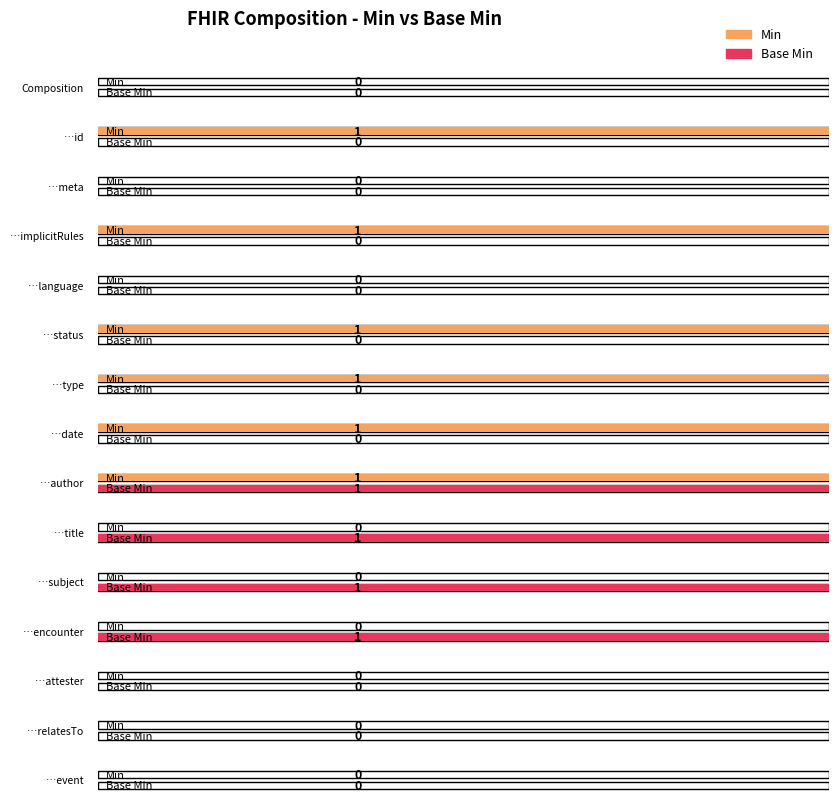

Which category has the highest value across all series?

Composition.id